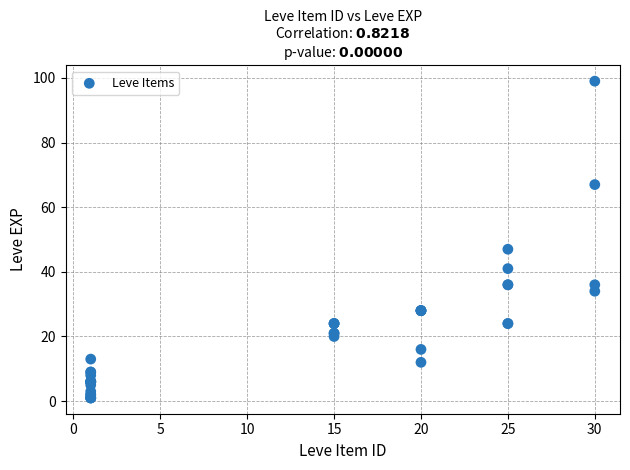

What Y value in the scatter plot is closest to 50?

47